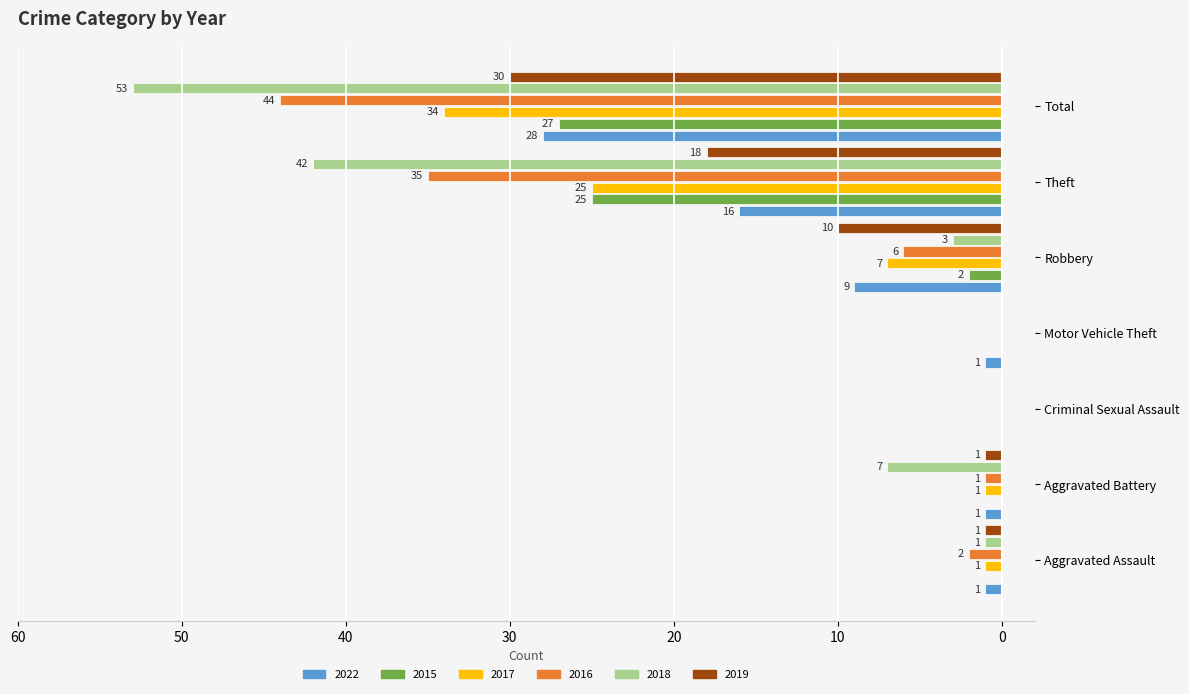

What are all the series names shown in the legend?

2022, 2015, 2017, 2016, 2018, 2019